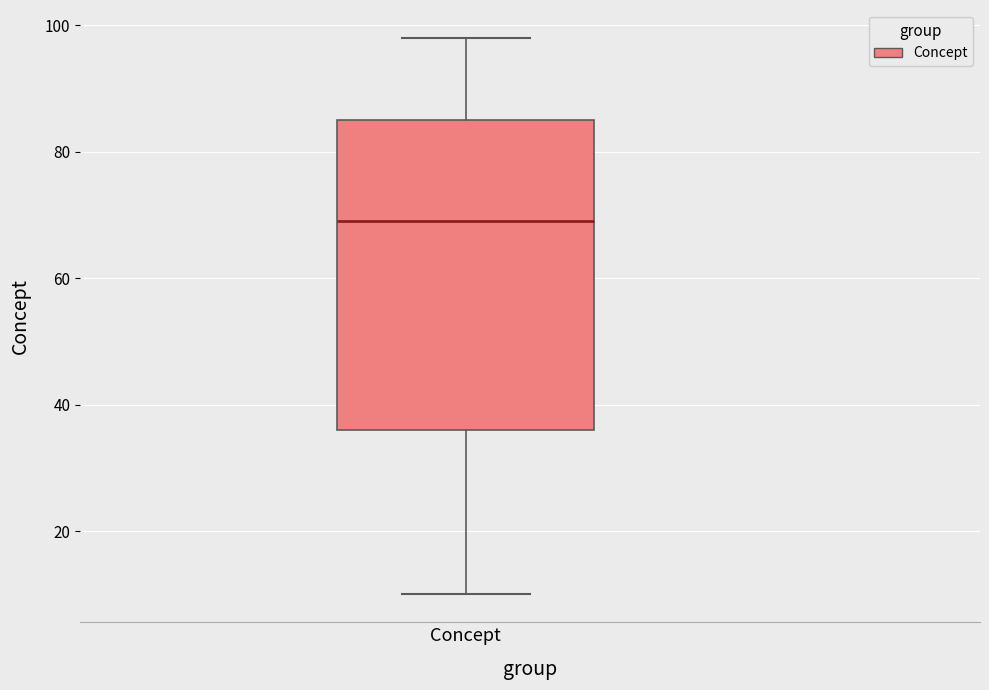

Where does the lower whisker of the box for Concept end on the y-axis? The values are not printed on the chart, so give them approximately, as read against the axis.

10